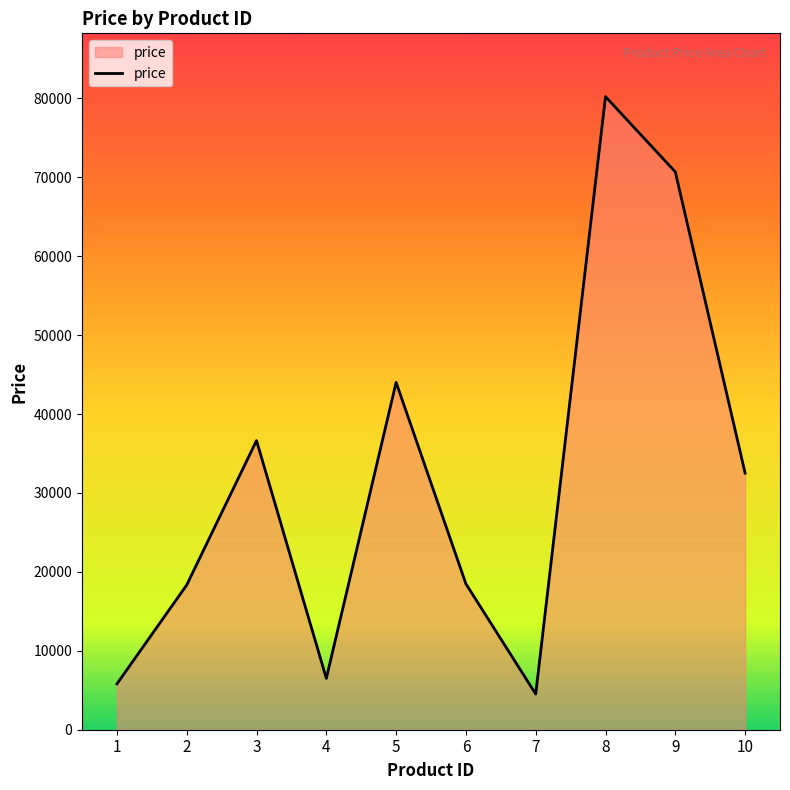

What is the difference between the values at 6 and 2?

145